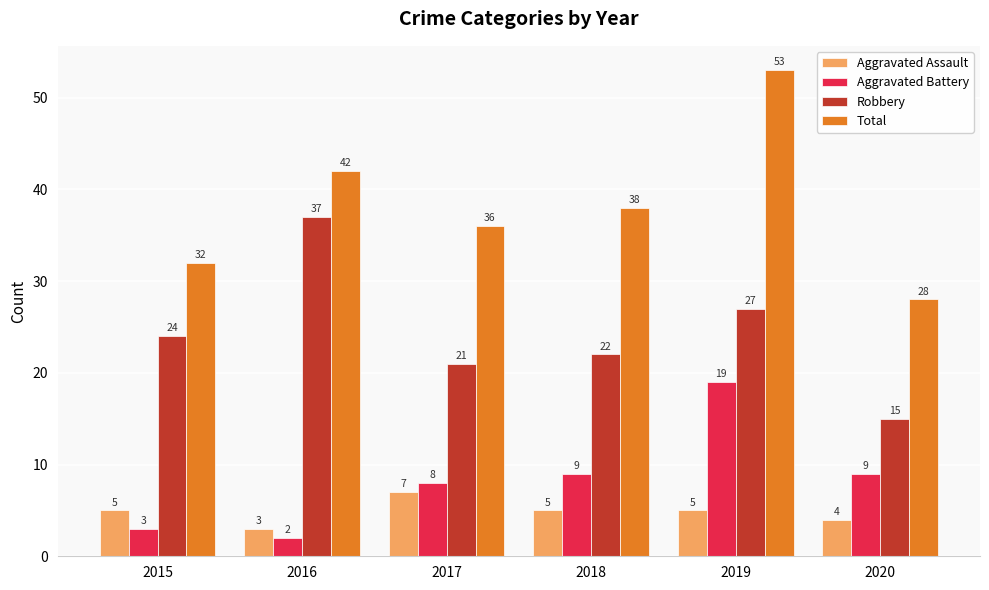

Read the Robbery value at 2019.

27